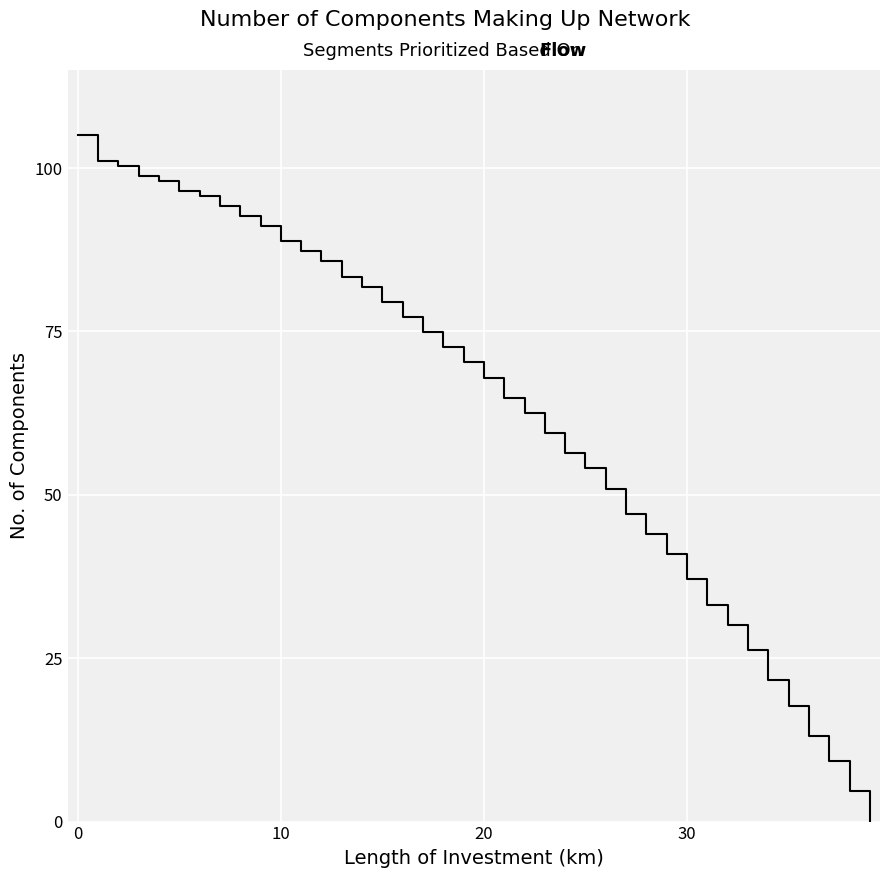

What is the greatest value displayed?

105.0